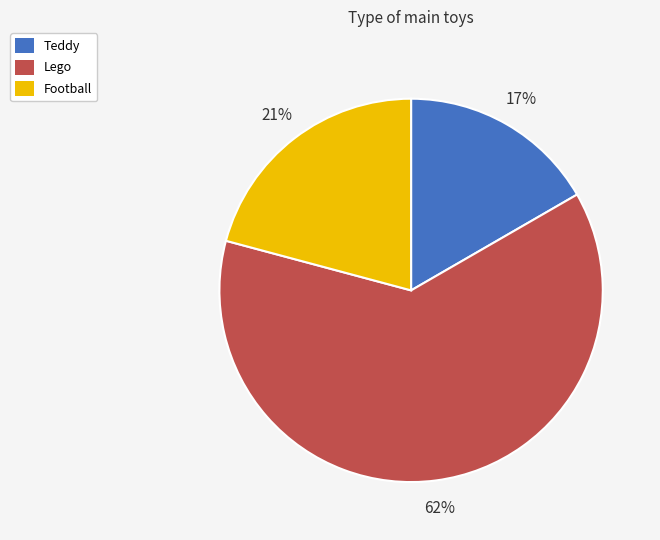

Which has a higher value, Football or Teddy?

Football